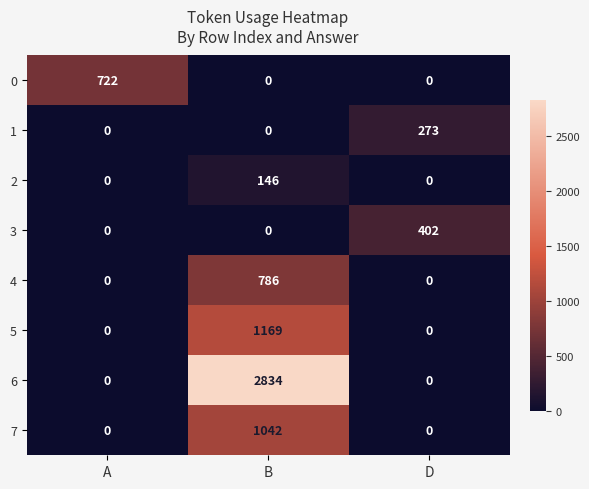

At which category is the sum across all series the highest?

B